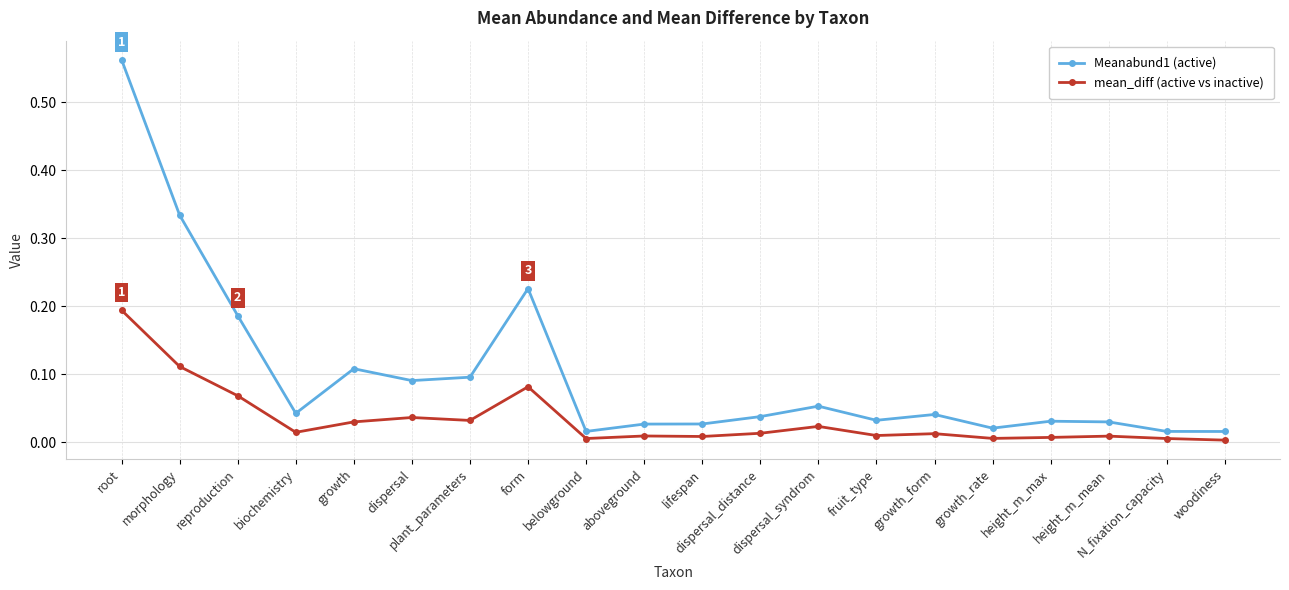

Rank the series by their maximum value, from highest to lowest.

Meanabund1 (active), mean_diff (active vs inactive)